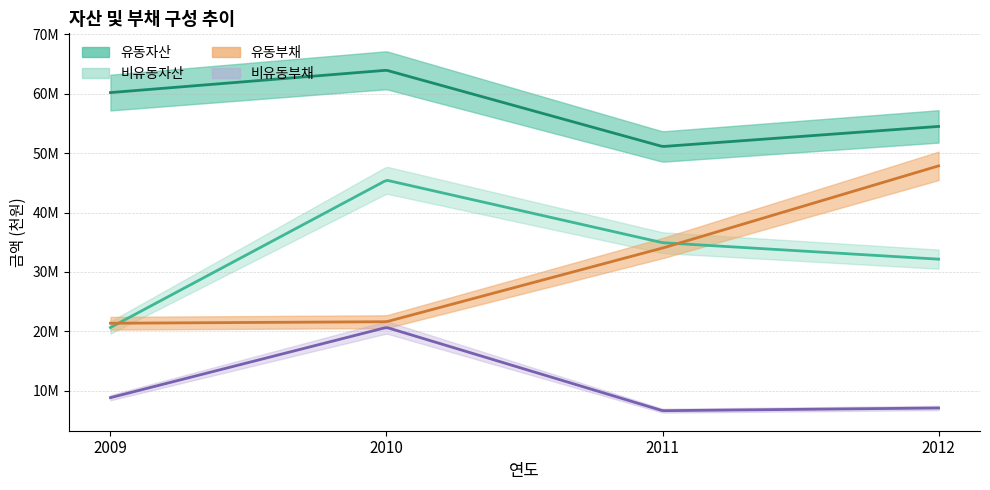

What is the spread (max minus min) of values at 2011?

44442176